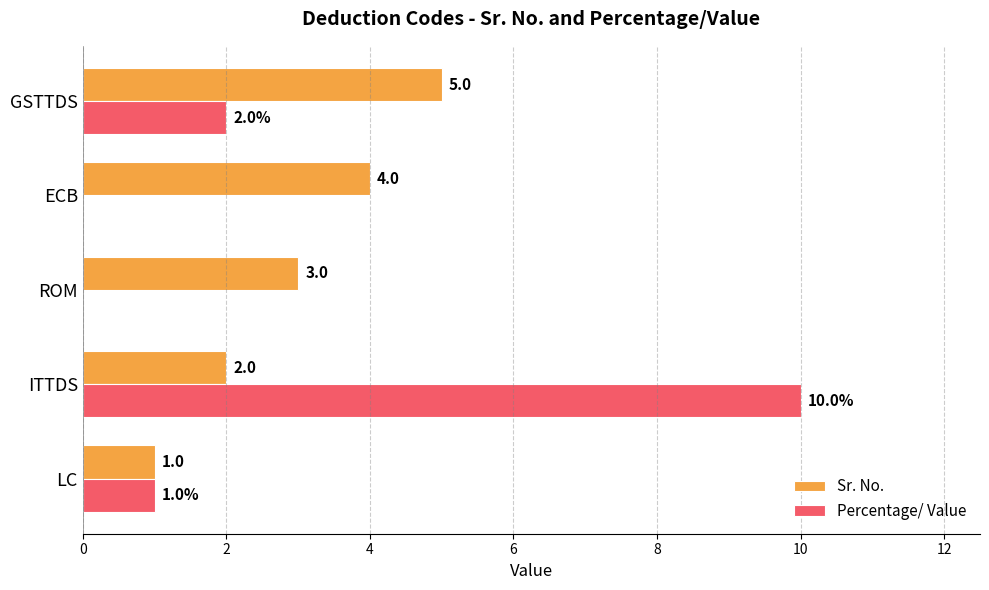

Which series changed the most between ITTDS and ROM?

Percentage/ Value